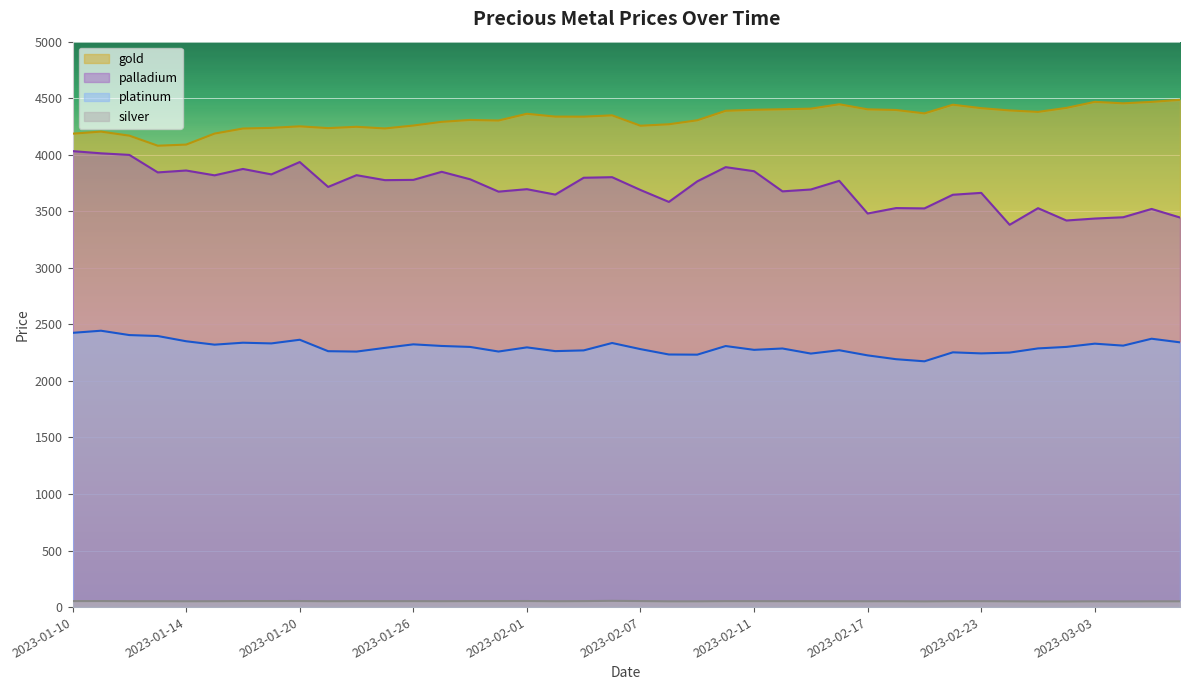

What is the minimum value shown in the chart?

49.7